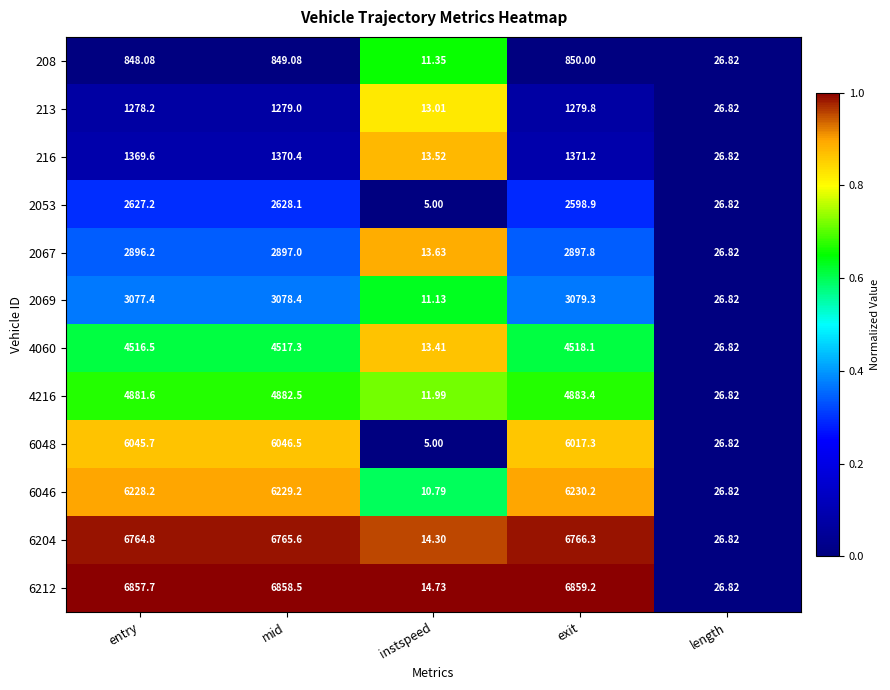

Where does the 216 series first go above 1369?

entry